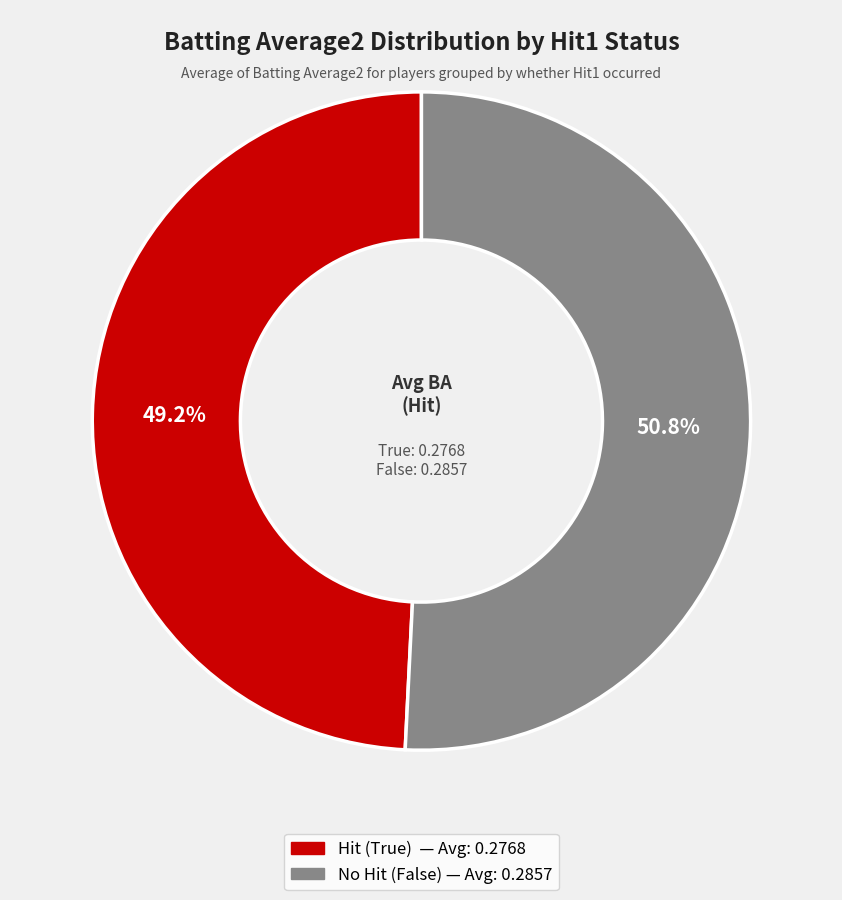

Does any single category account for the majority?

Yes